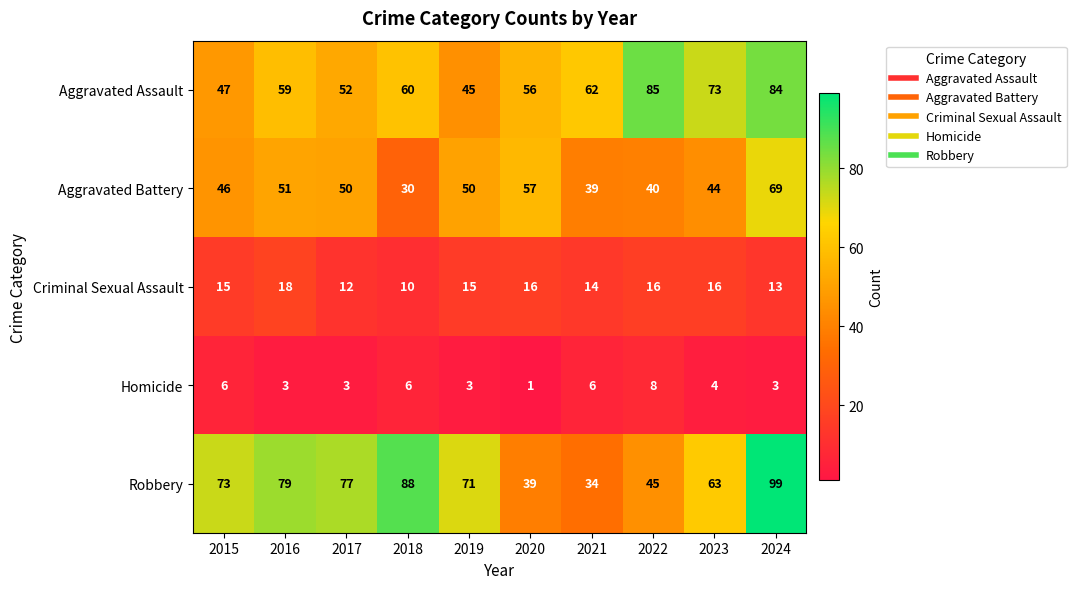

What is the difference between the highest and lowest values at 2015?

67